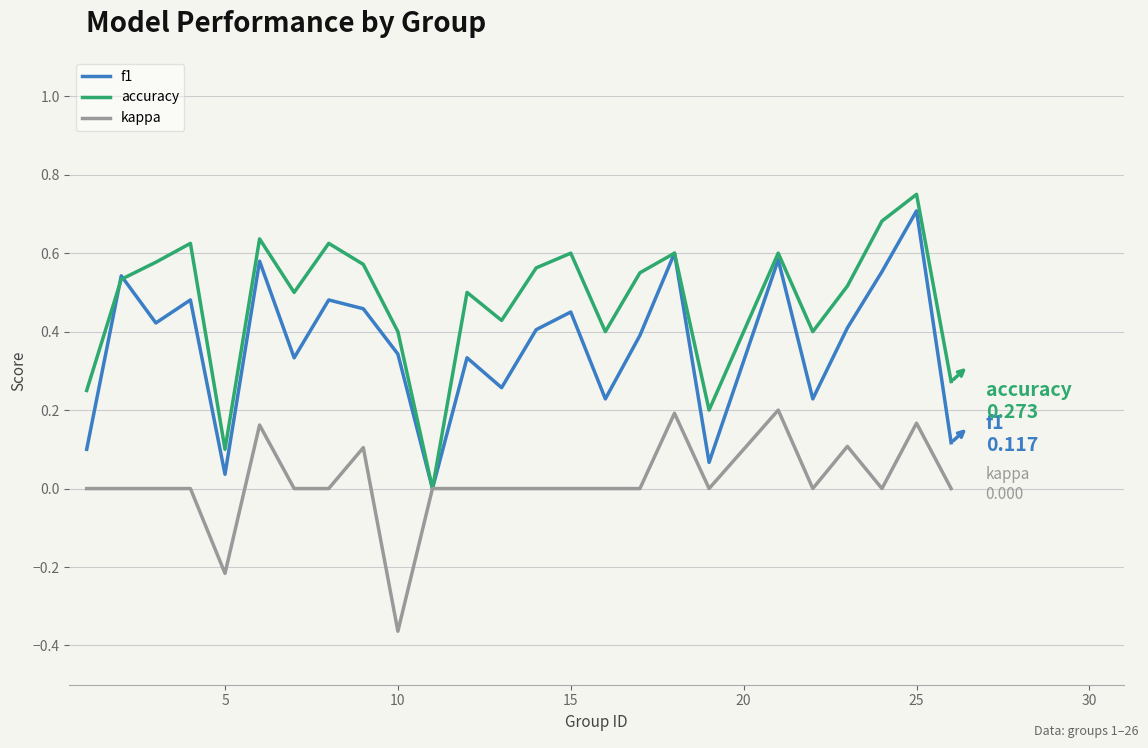

Which series has the largest total across all categories?

accuracy